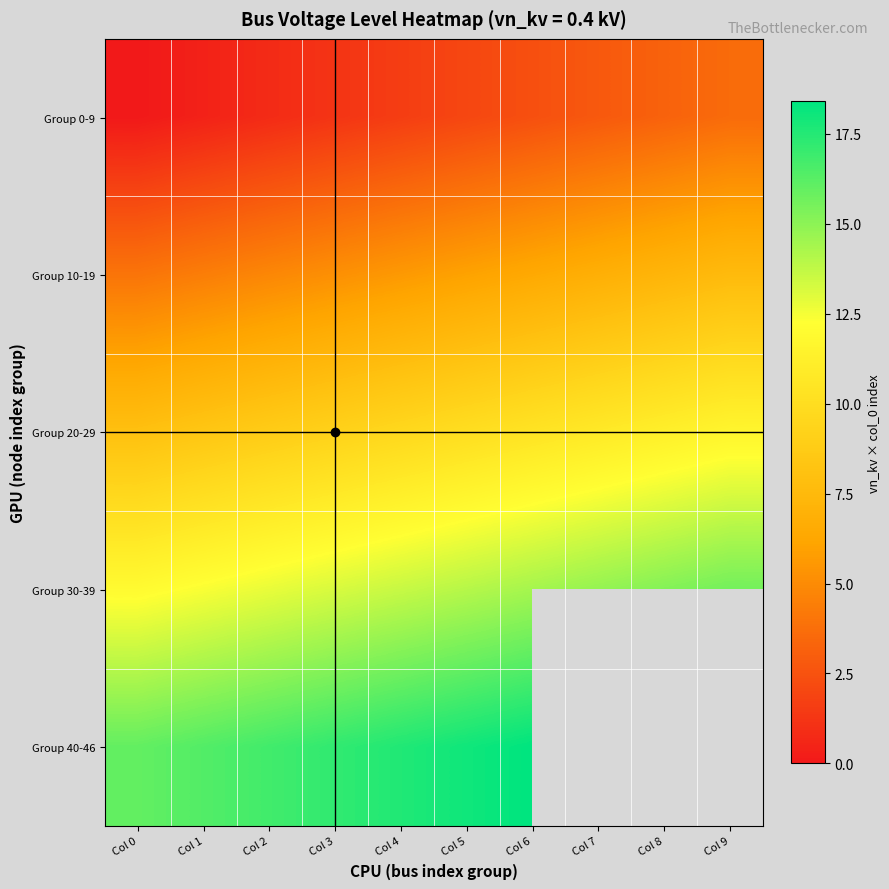

Rank the series by their maximum value, from lowest to highest.

Group 0-9, Group 10-19, Group 20-29, Group 30-39, Group 40-46